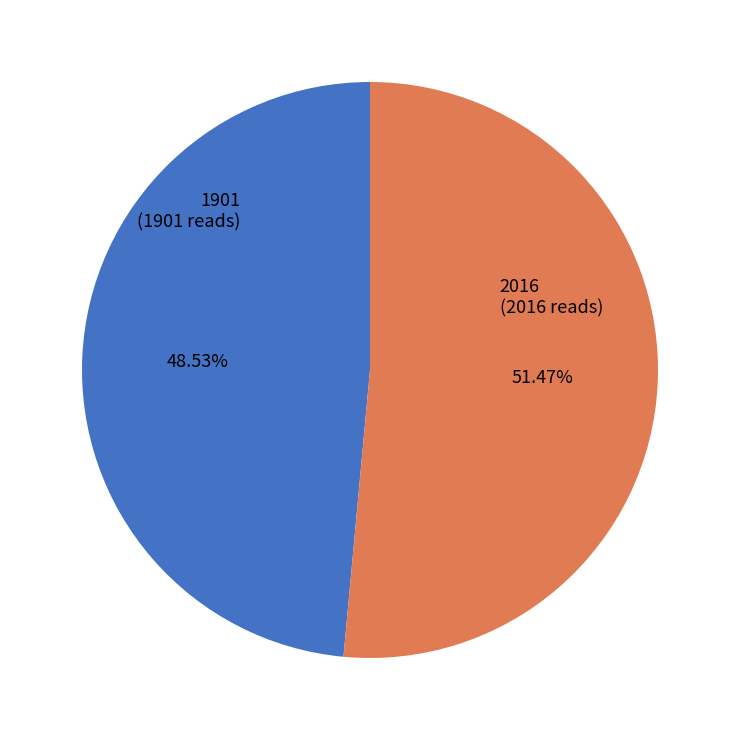

The 1901 slice represents 49% of the pie. True or false?

True